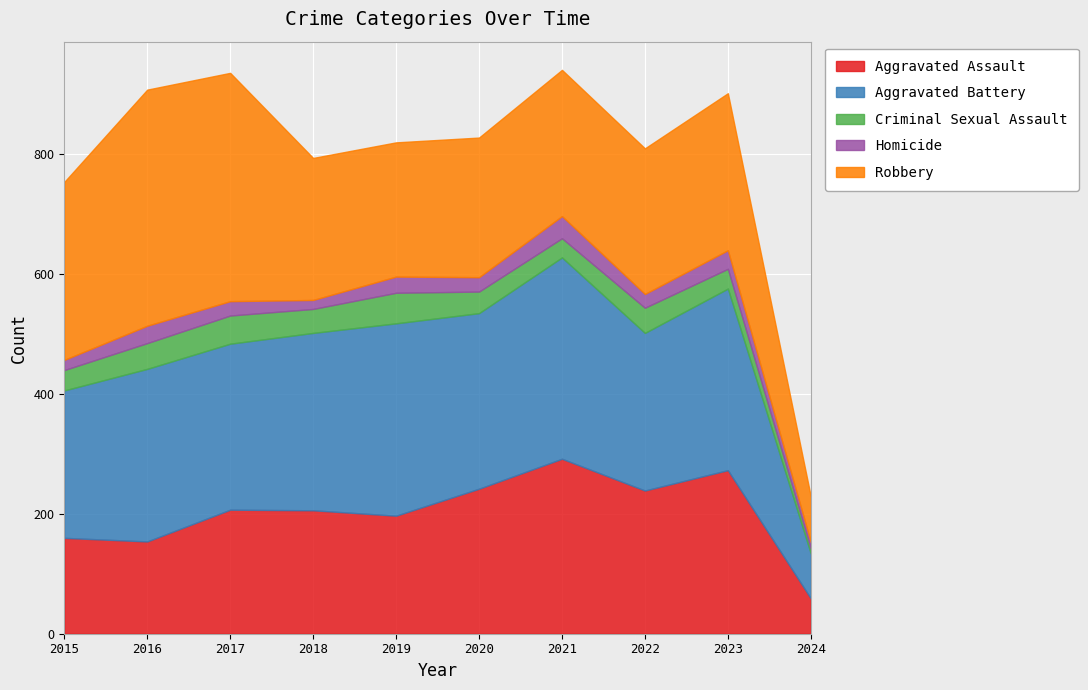

True or false: Aggravated Assault and Homicide intersect in this chart.

False